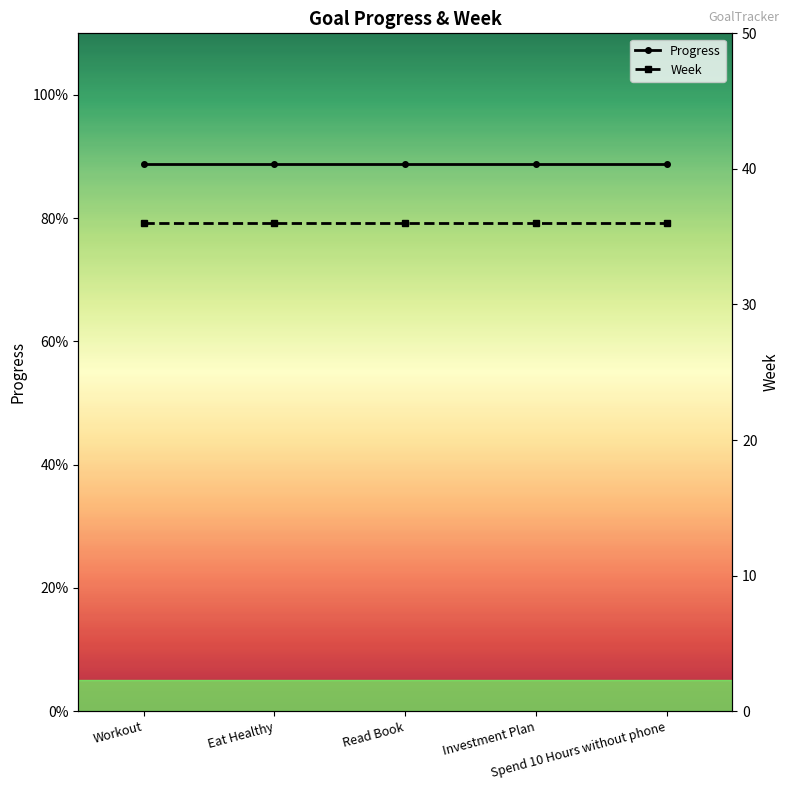

At which label is Week closest to 36?

Workout